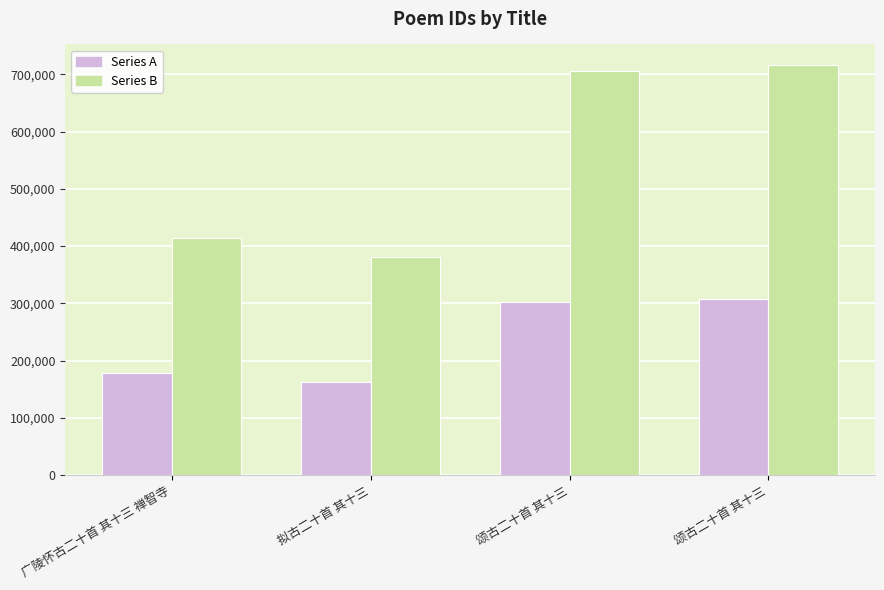

At how many categories does at least one series exceed 524224?

2